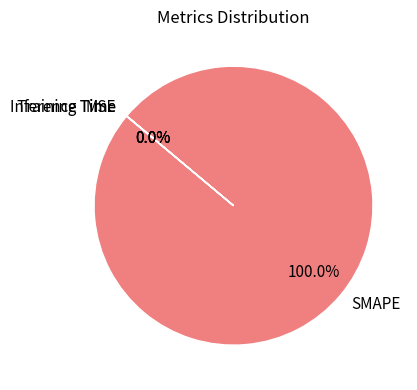

To the nearest percent, what is the difference between the largest and smallest slice percentages?

100%